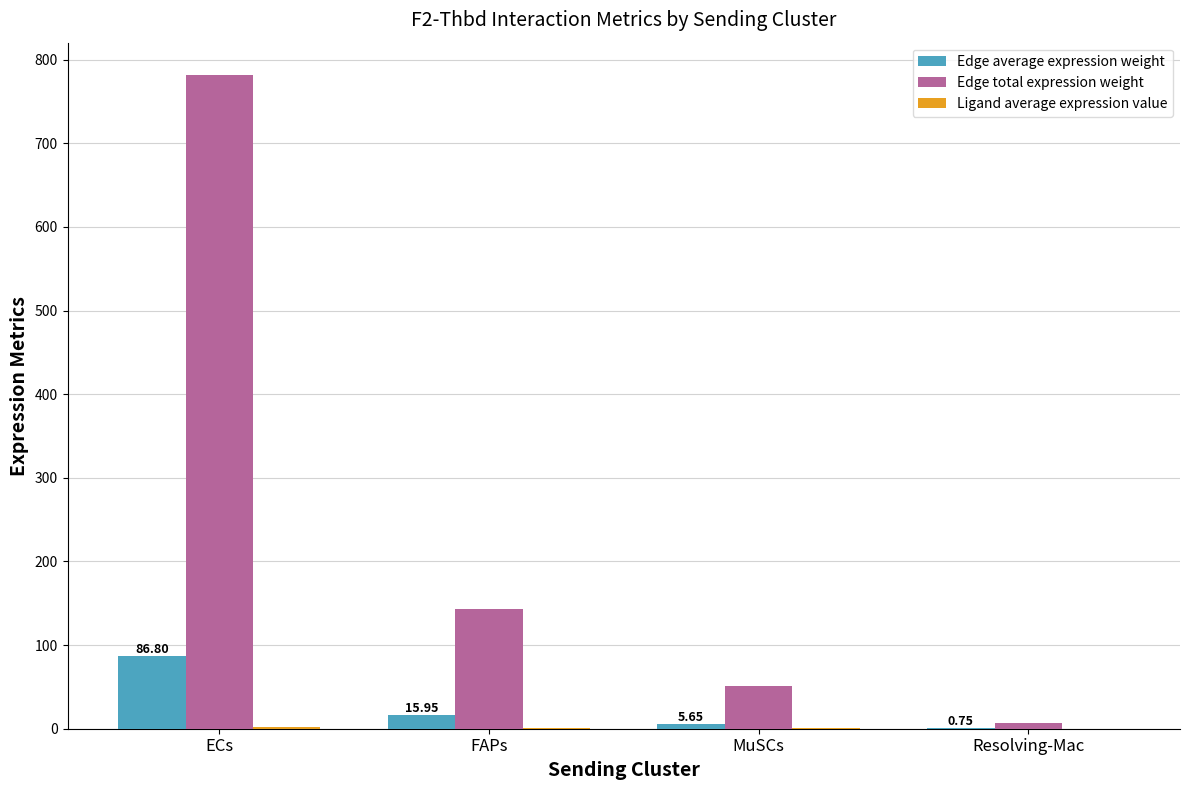

Between ECs and FAPs, which series saw the biggest shift?

Edge total expression weight